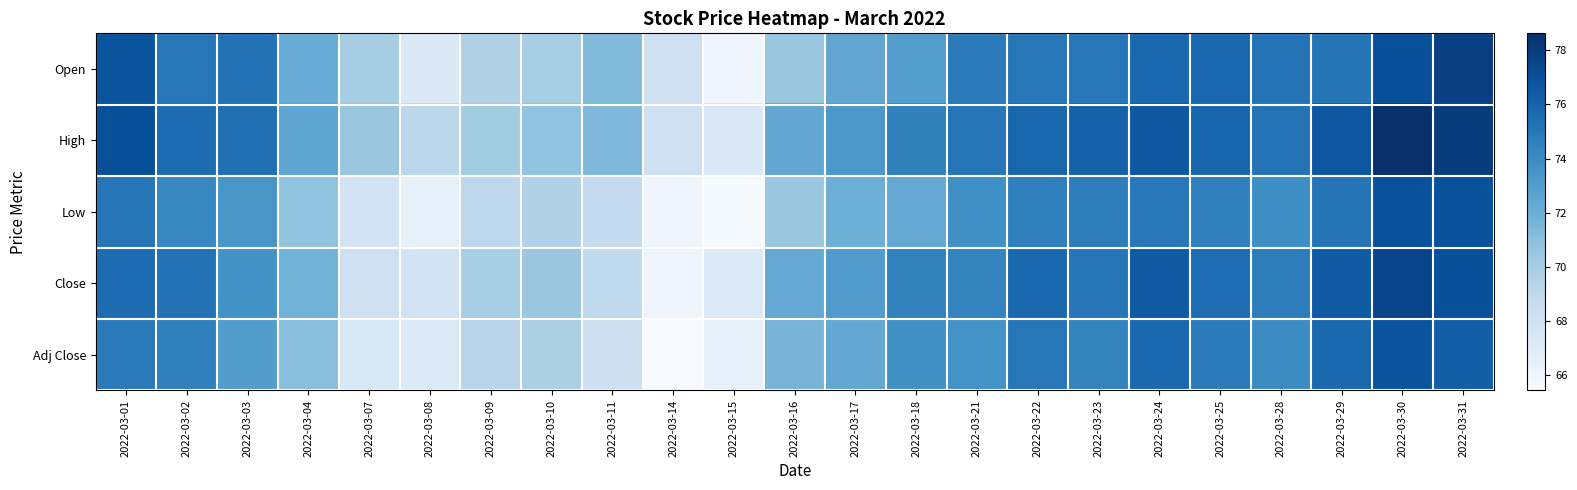

What is the total value across all series at 2022-03-14?

333.8